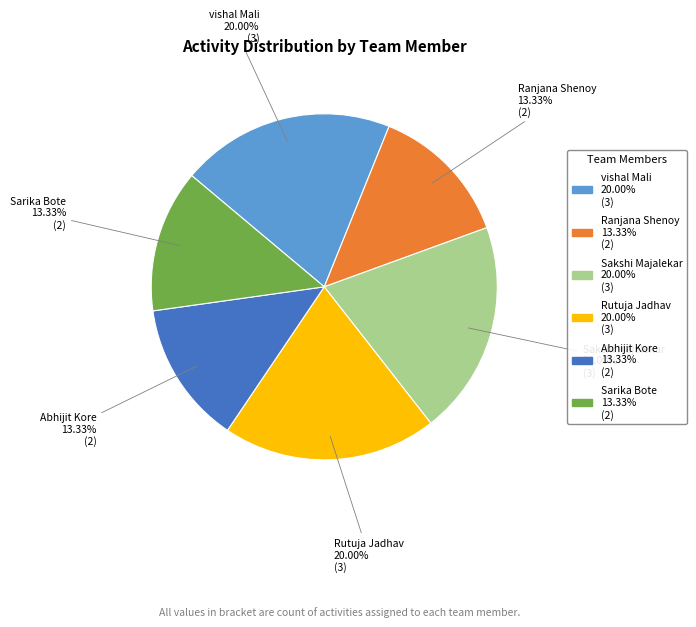

Do Sarika Bote and Sakshi Majalekar together represent more than half of the pie?

No